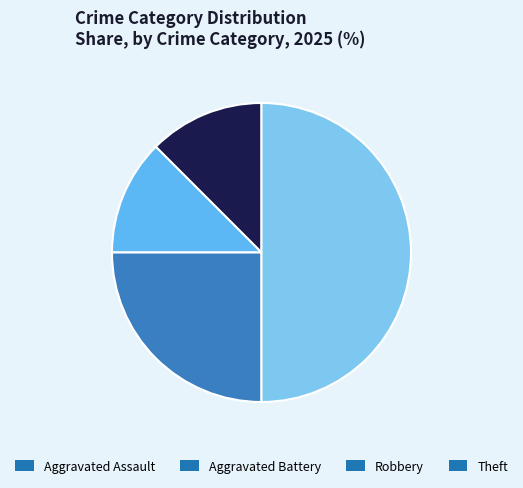

How many slices are in this pie chart?

4